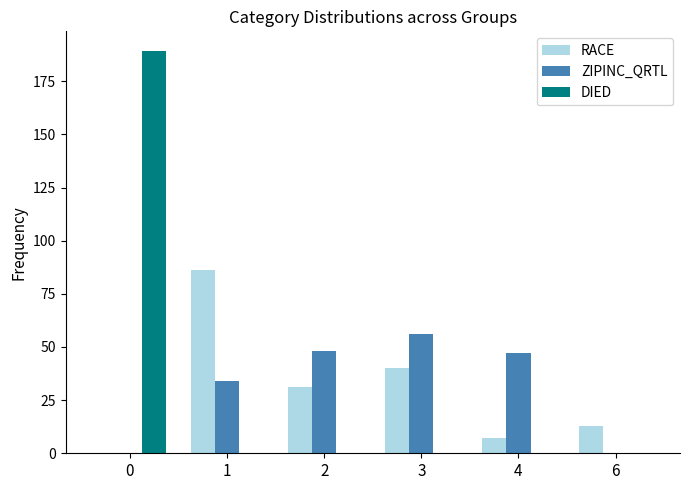

How many values in RACE are above zero?

5